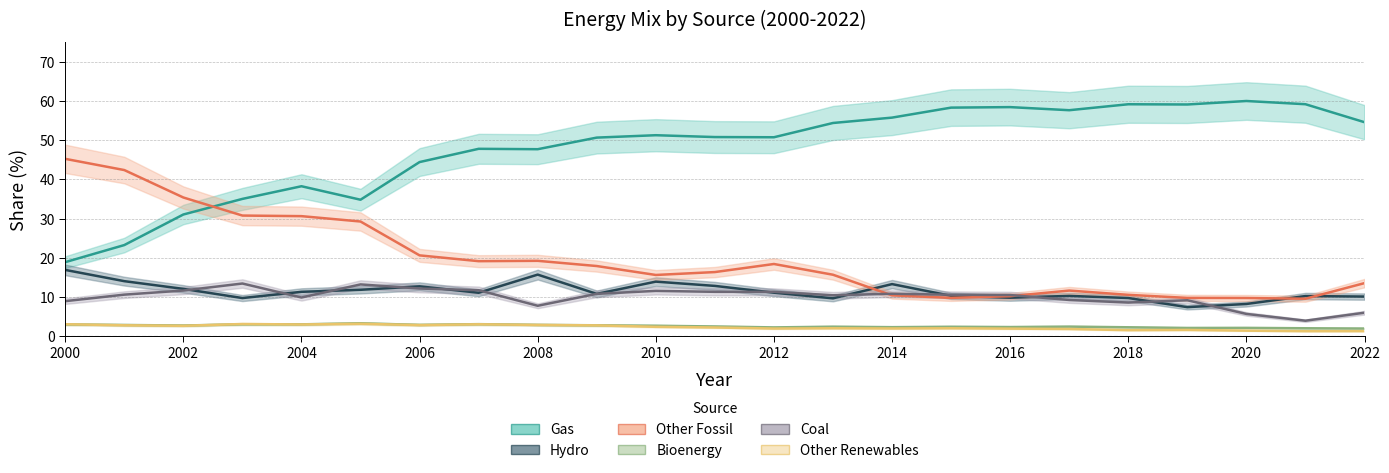

True or false: Bioenergy and Gas cross at least once.

False